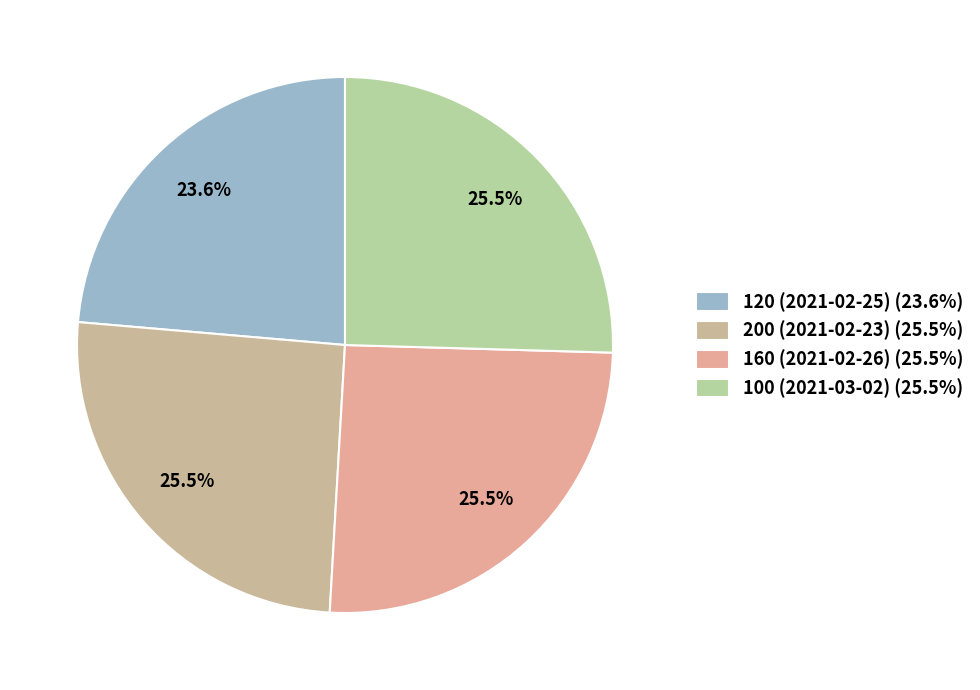

Count the number of slices in the pie.

4